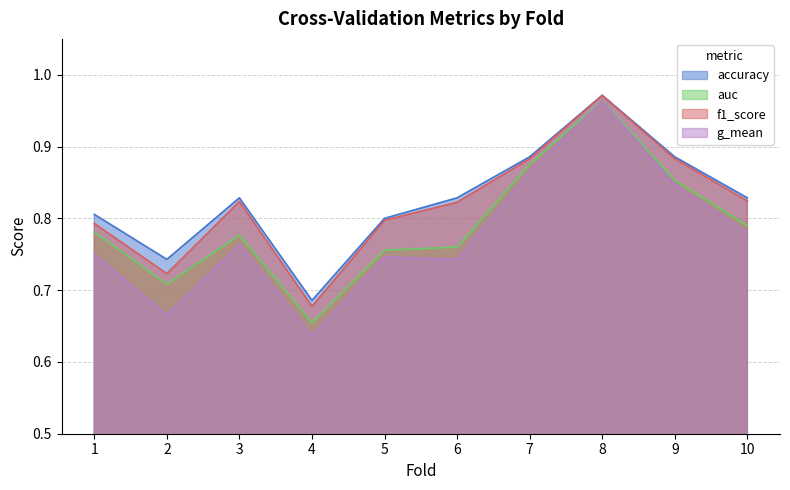

True or false: auc has more than 2 interior local peaks.

False